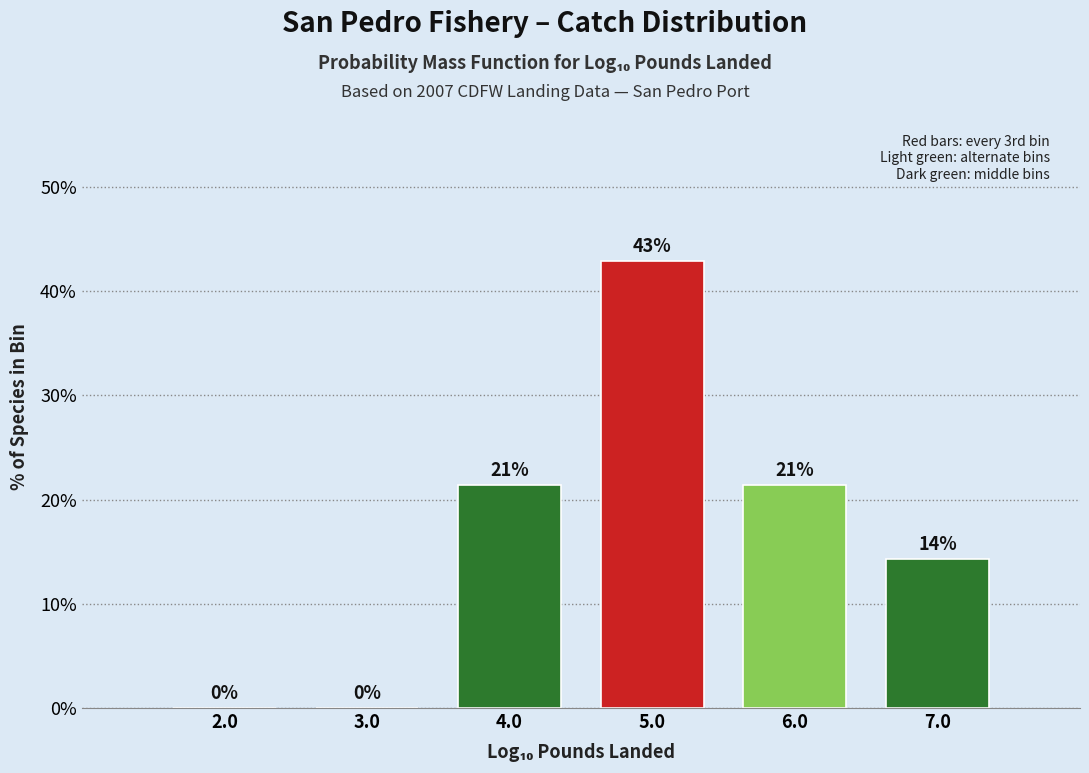

Over which range of the x-axis is the bar tallest?

4.5 to 5.5